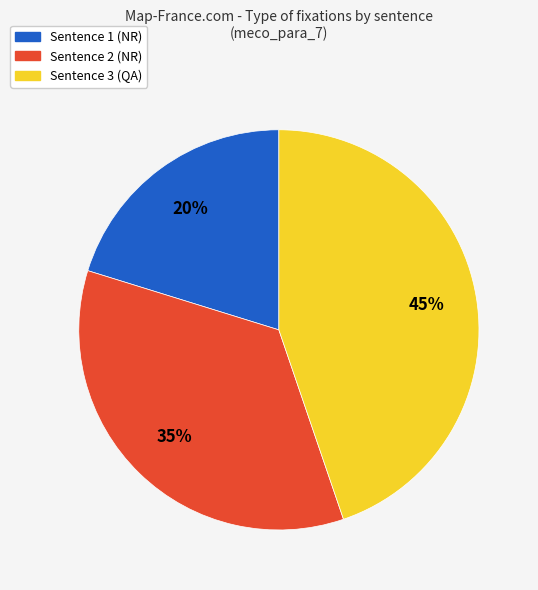

To the nearest percent, what is the average slice percentage?

33%